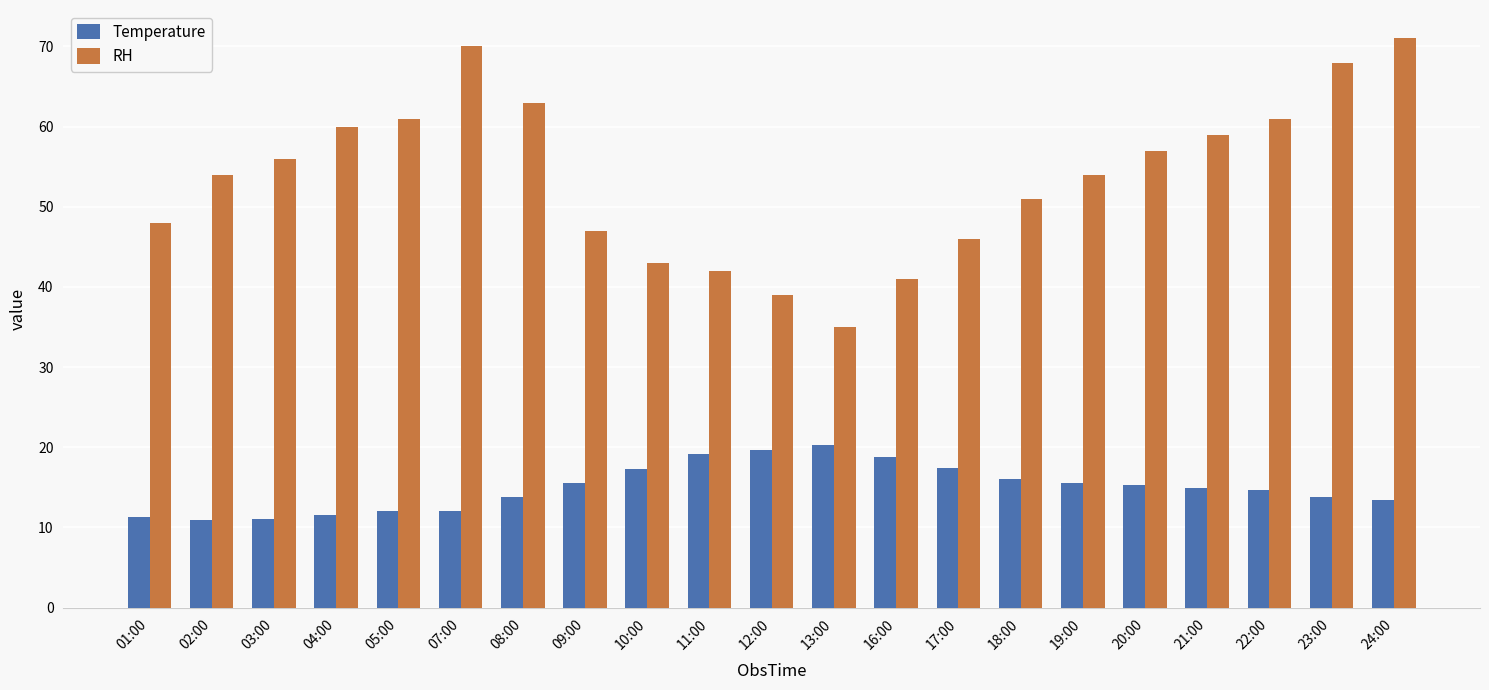

Which series has the widest spread of values?

RH